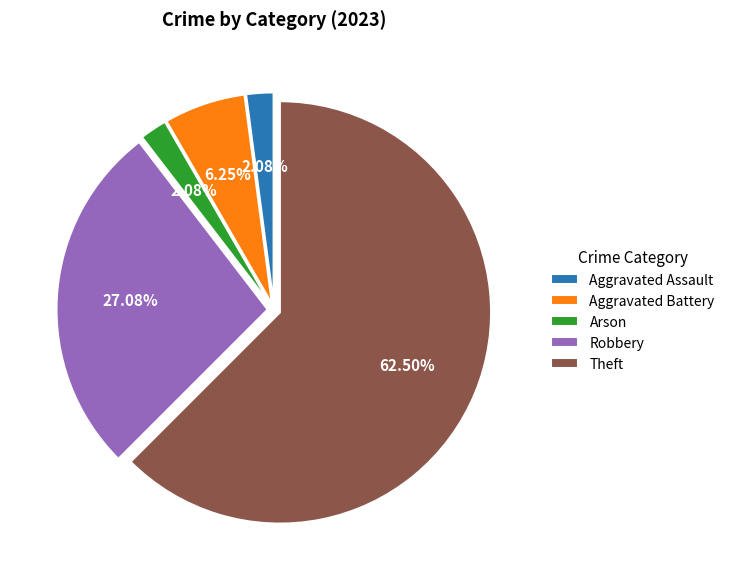

Count the number of slices in the pie.

5